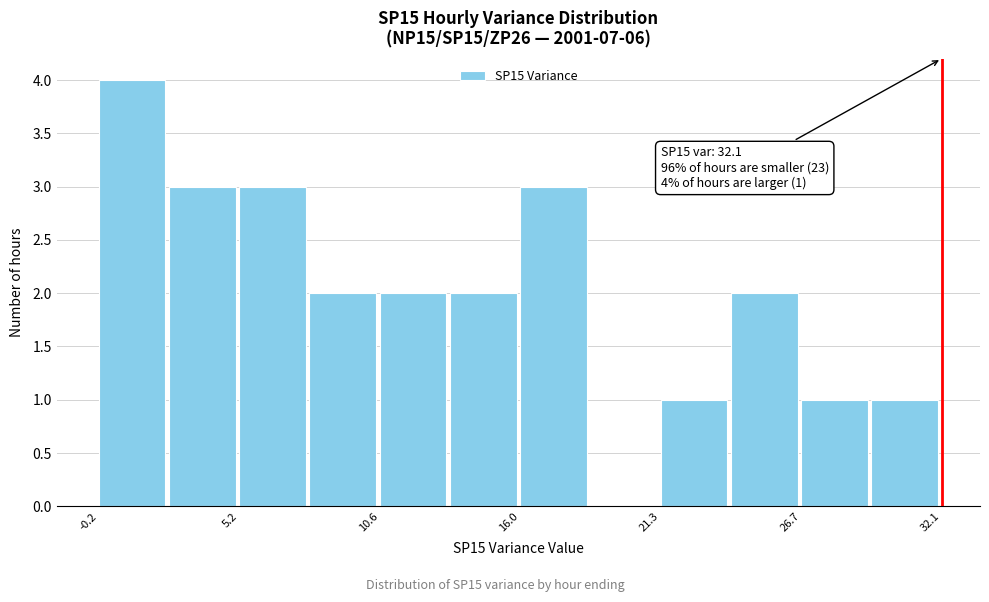

Read against the x-axis, roughly where is the centre of the tallest bar?

1